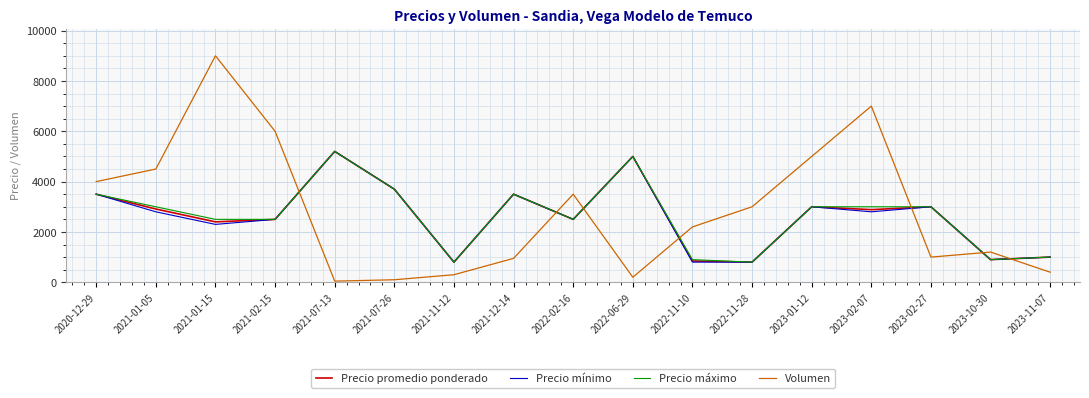

The value of Volumen at 2023-10-30 is 1604. True or false?

False